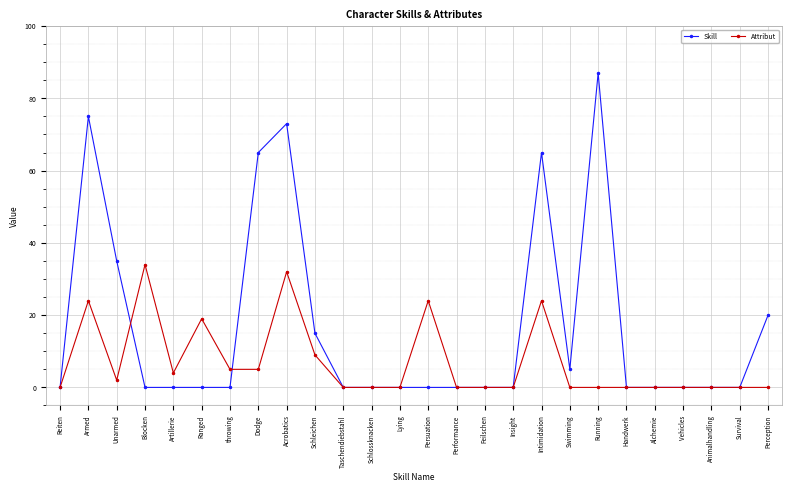

Reading left to right, what are all the values shown in this chart?

Skill: Reiten=0	Armed=75	Unarmed=35	Blocken=0	Artillerie=0	Ranged=0	throwing=0	Dodge=65	Acrobatics=73	Schleichen=15	Taschendiebstahl=0	Schlossknacken=0	Lying=0	Persuation=0	Performance=0	Feilschen=0	Insight=0	Intimidation=65	Swimming=5	Running=87	Handwerk=0	Alchemie=0	Vehicles=0	Animalhandling=0	Survival=0	Perception=20
Attribut: Reiten=0	Armed=24	Unarmed=2	Blocken=34	Artillerie=4	Ranged=19	throwing=5	Dodge=5	Acrobatics=32	Schleichen=9	Taschendiebstahl=0	Schlossknacken=0	Lying=0	Persuation=24	Performance=0	Feilschen=0	Insight=0	Intimidation=24	Swimming=0	Running=0	Handwerk=0	Alchemie=0	Vehicles=0	Animalhandling=0	Survival=0	Perception=0